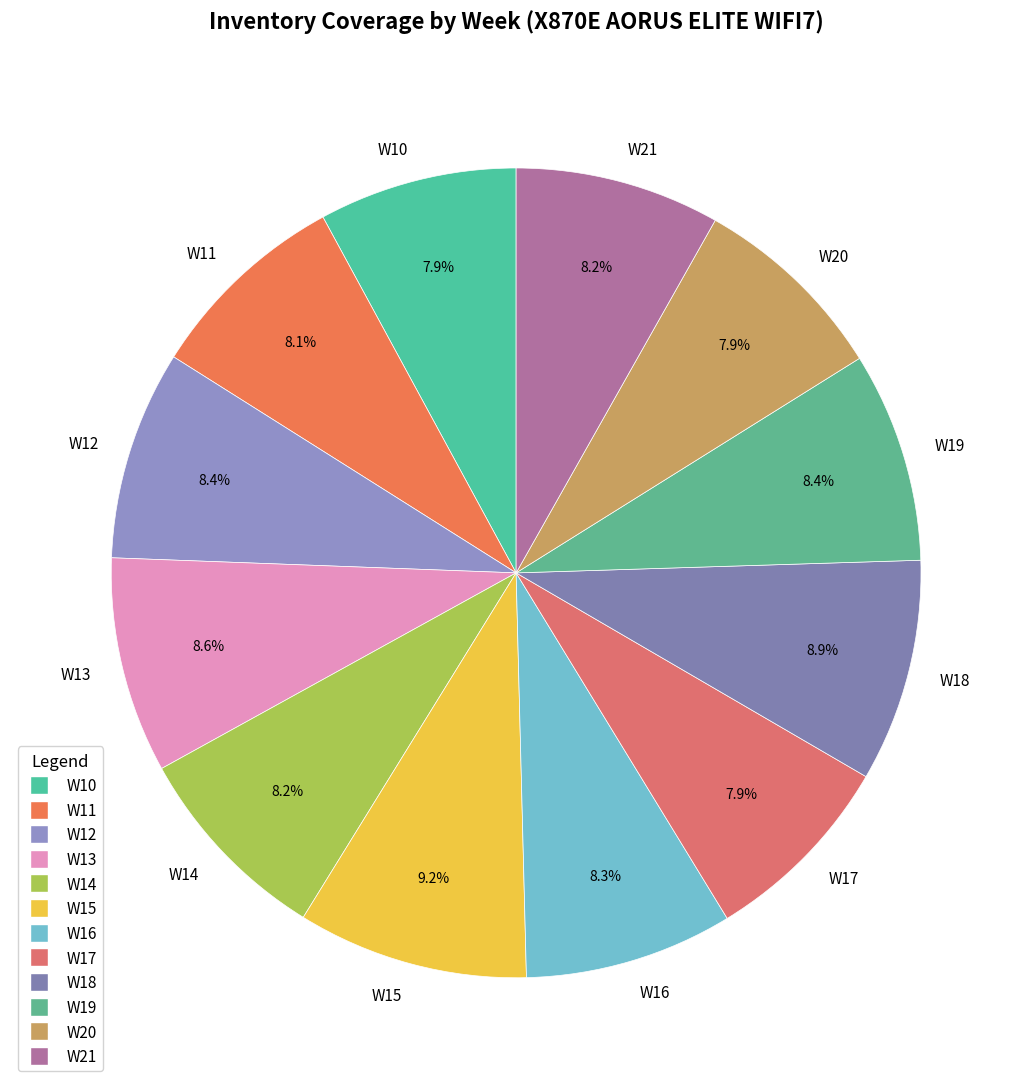

Is it true that W12 is 14% of the pie?

False